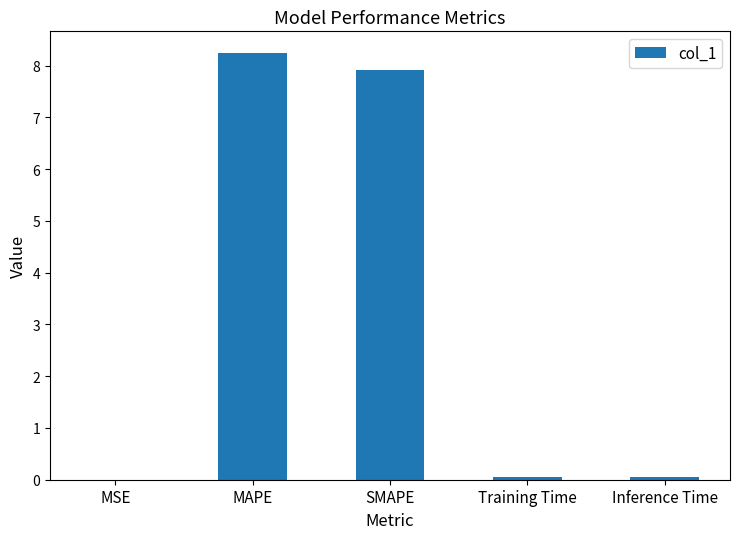

What is the approximate value at MAPE?

8.2